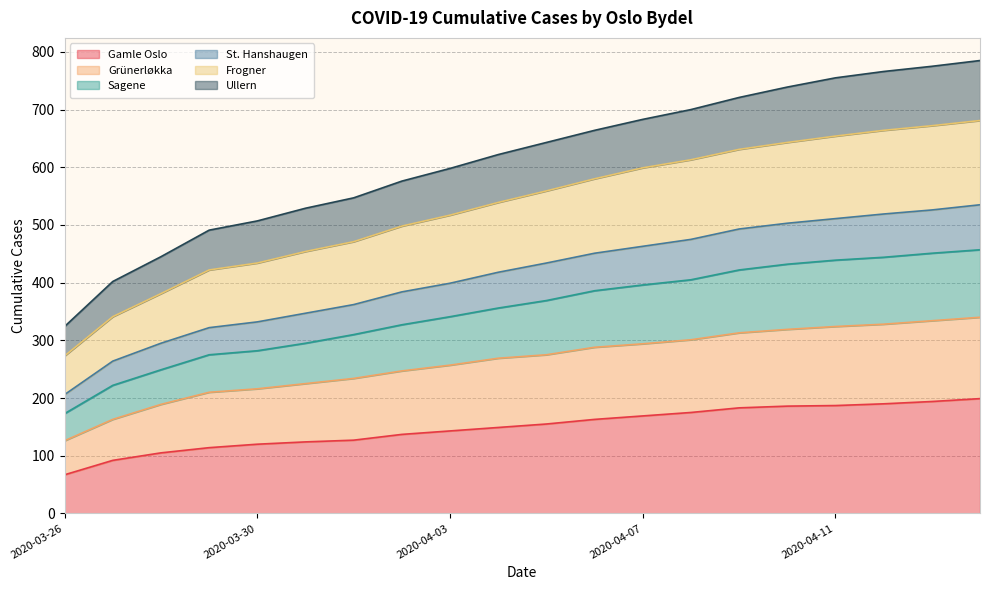

True or false: Sagene and Grünerløkka cross at least once.

False